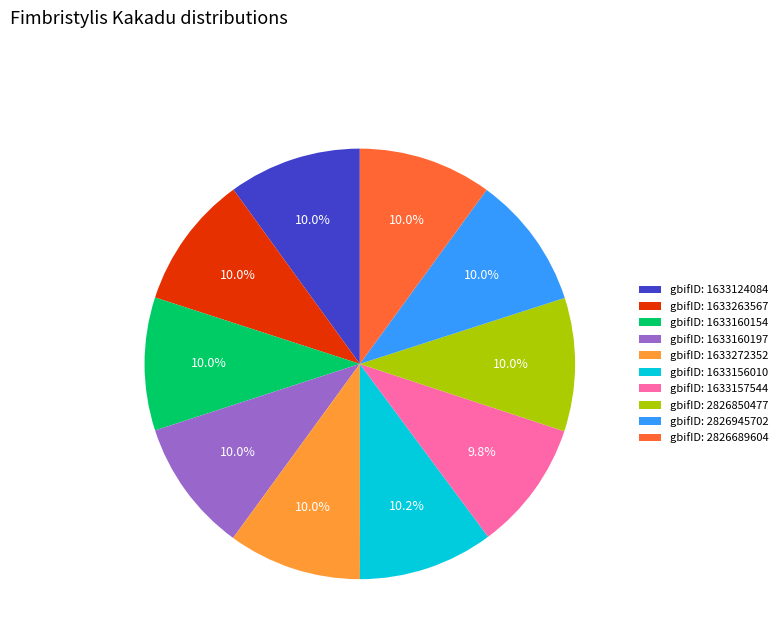

What portion of the pie excludes gbifID: 2826689604?

90.0%